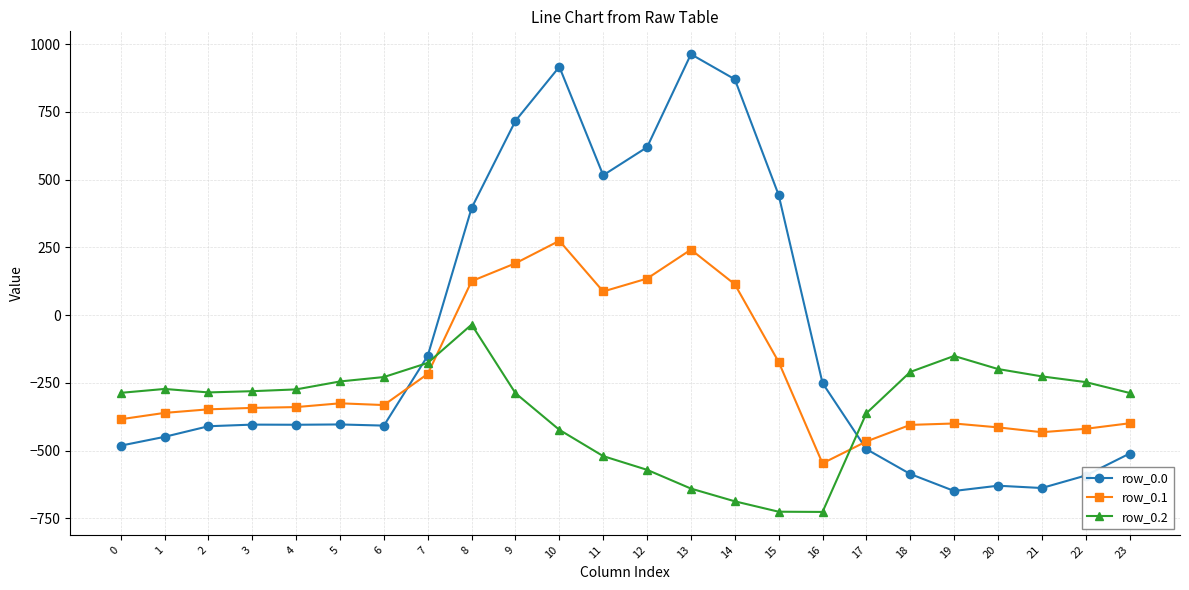

What is the highest value of the row_0.1 series?

274.1